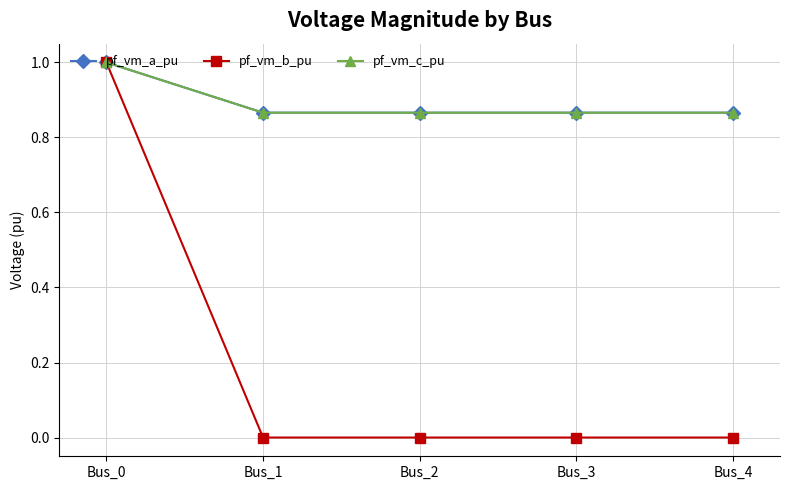

Is it true that pf_vm_b_pu equals 0.0 at Bus_4?

True